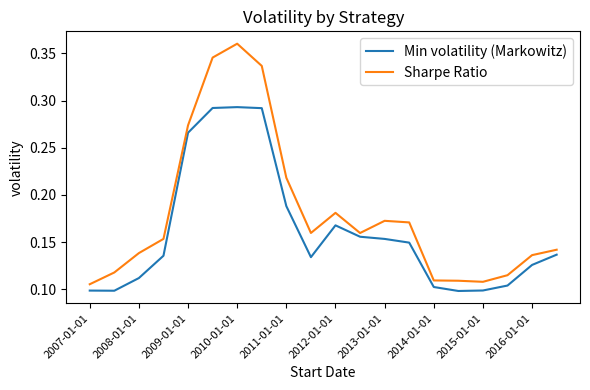

List the series in order of their overall mean, highest first.

Sharpe Ratio, Min volatility (Markowitz)